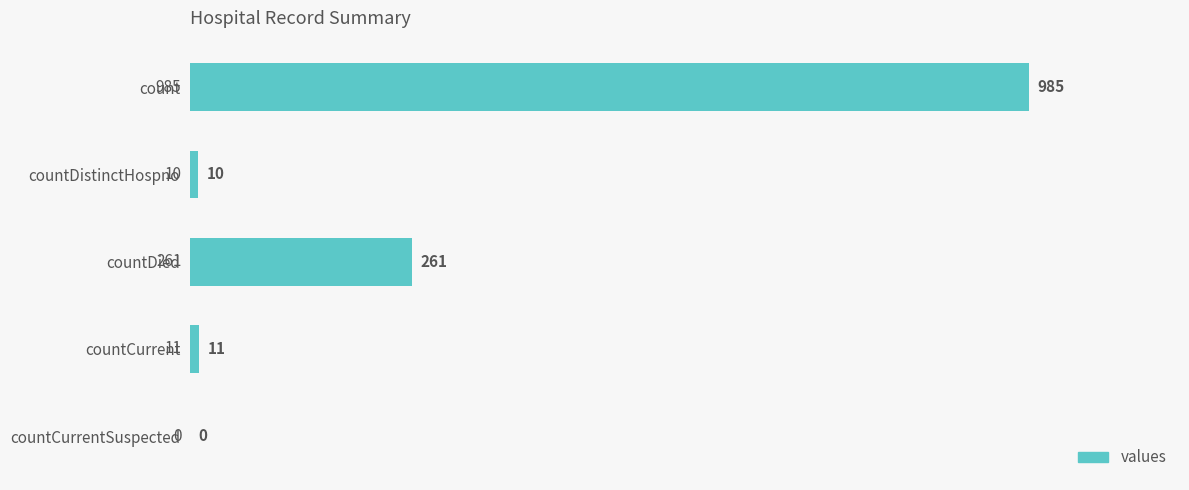

Reading bottom to top, extract all data points from this chart.

countCurrentSuspected=0	countCurrent=11	countDied=261	countDistinctHospno=10	count=985